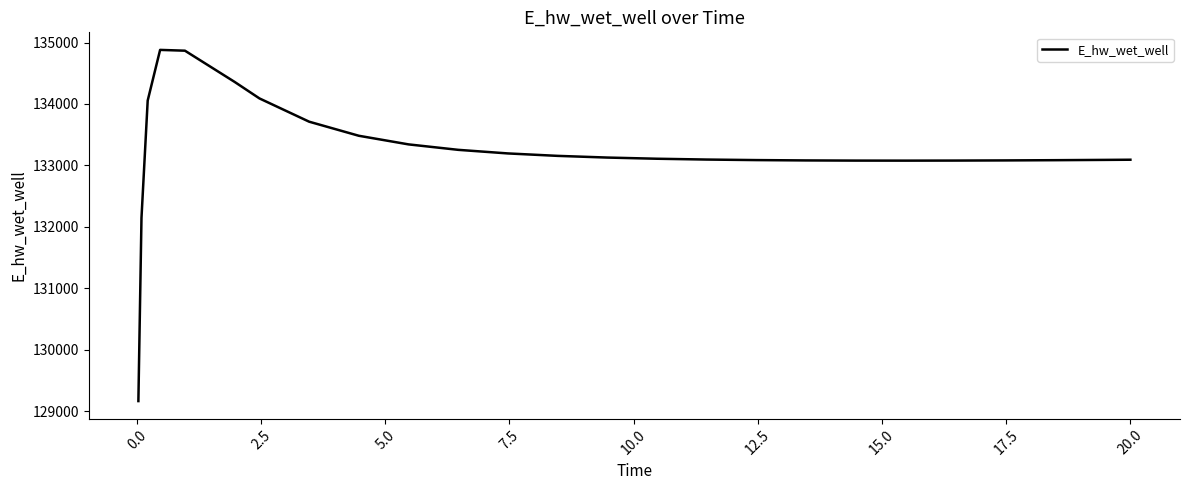

What is the difference between the maximum and minimum values?

5715.9